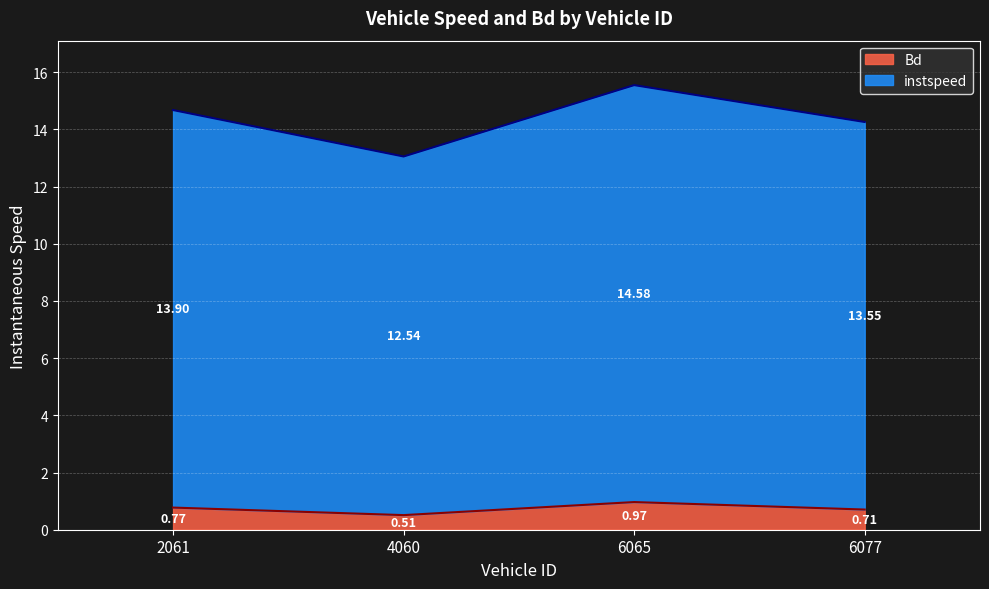

List the series in order of their overall mean, lowest first.

Bd, instspeed